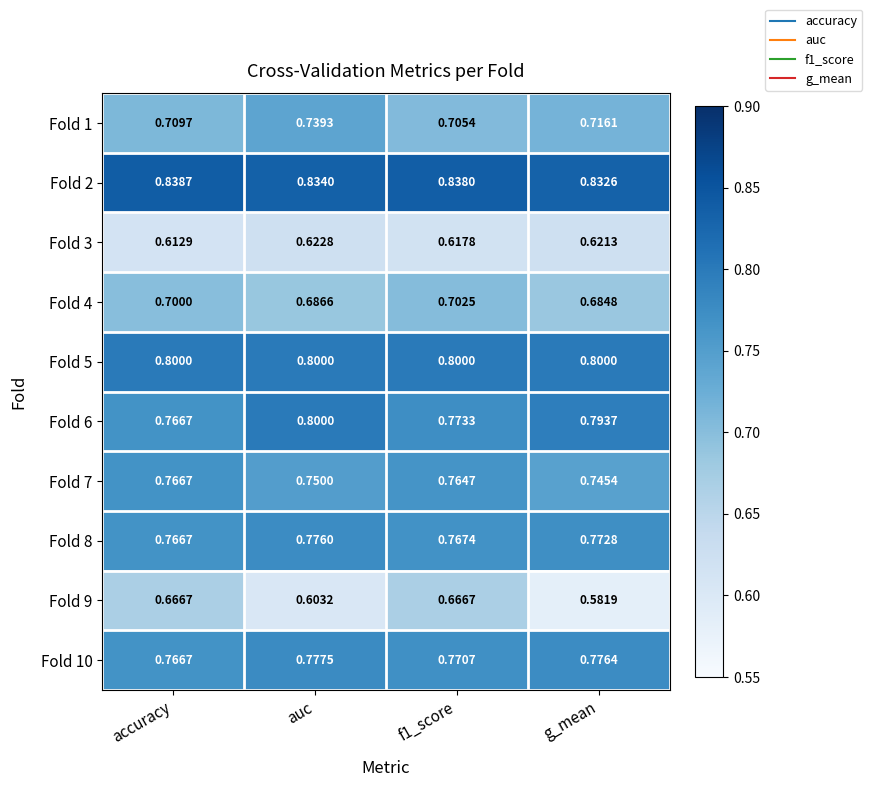

What is the difference between the highest and lowest values at accuracy?

0.2